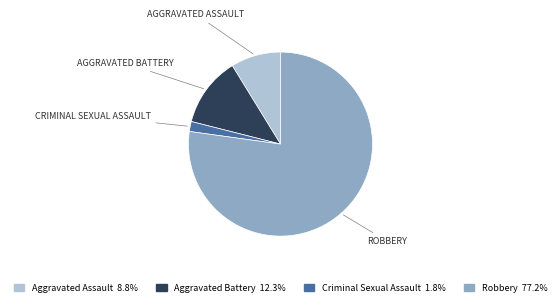

Which category accounts for the majority?

Robbery